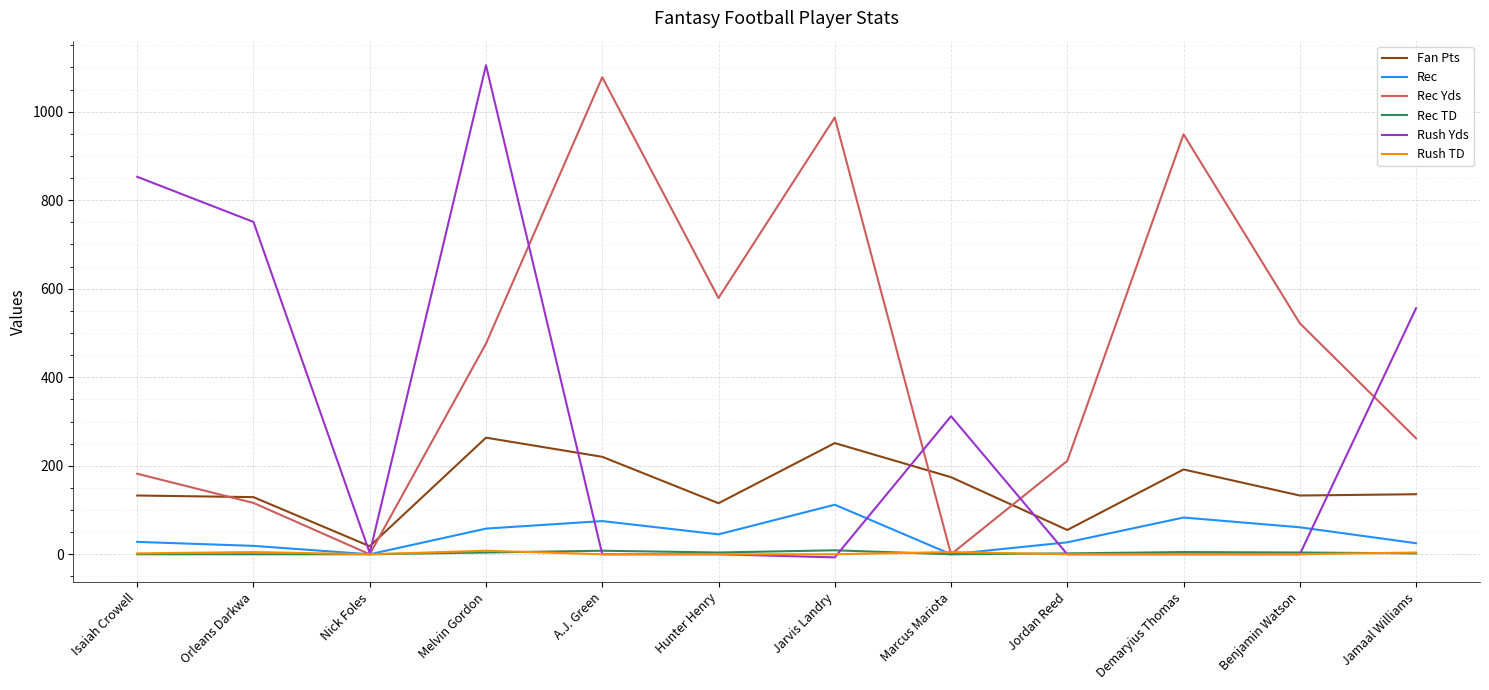

What is the total value across all series at Hunter Henry?

743.3